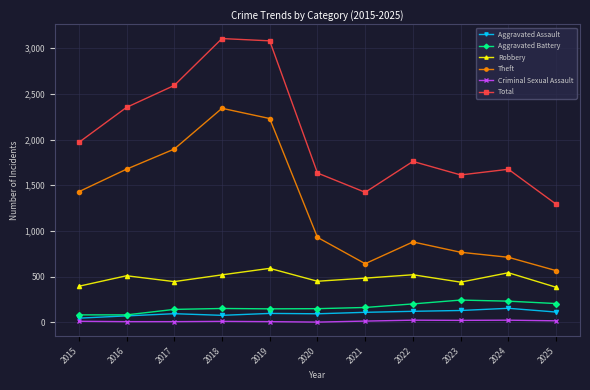

What is the value of the Criminal Sexual Assault point at the 2nd from the left?

8